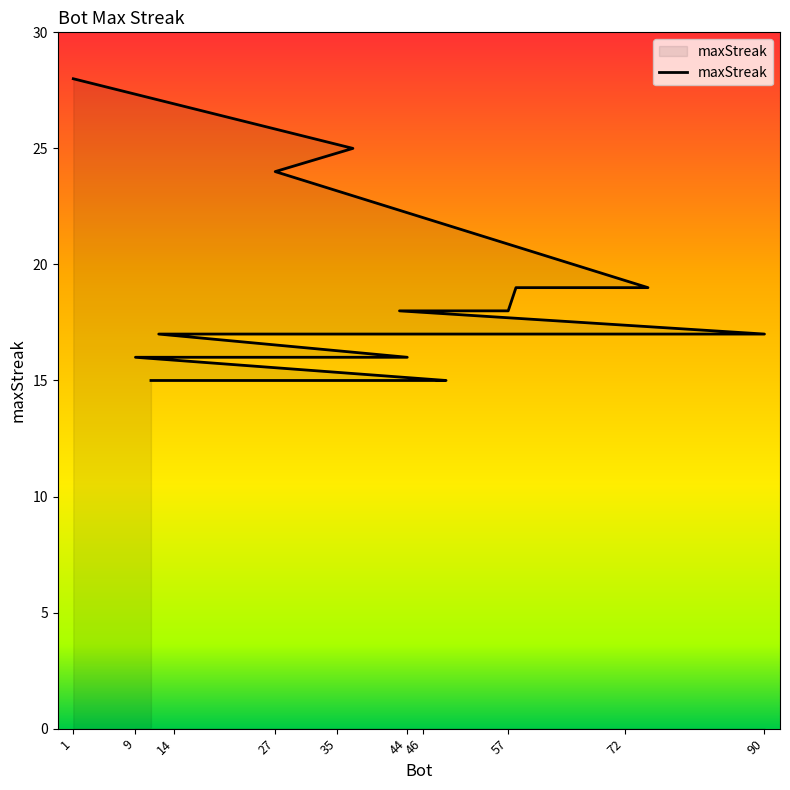

Reading left to right, list all the values displayed in this chart.

1=28	37=25	27=24	75=19	72=19	58=19	57=18	43=18	90=17	73=17	35=17	12=17	44=16	26=16	9=16	49=15	46=15	21=15	14=15	11=15